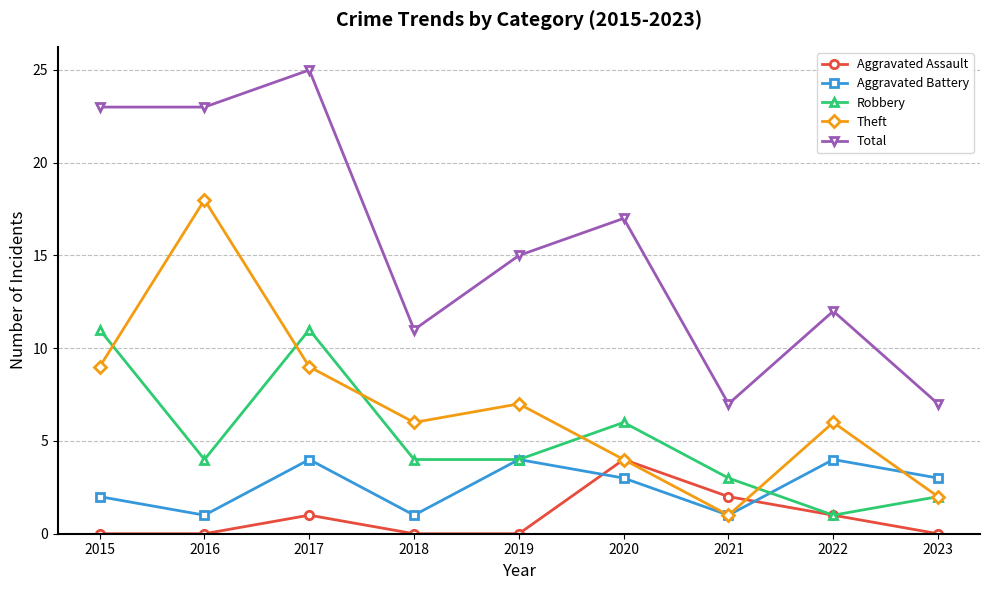

How many interior local peaks does the Total series have?

3